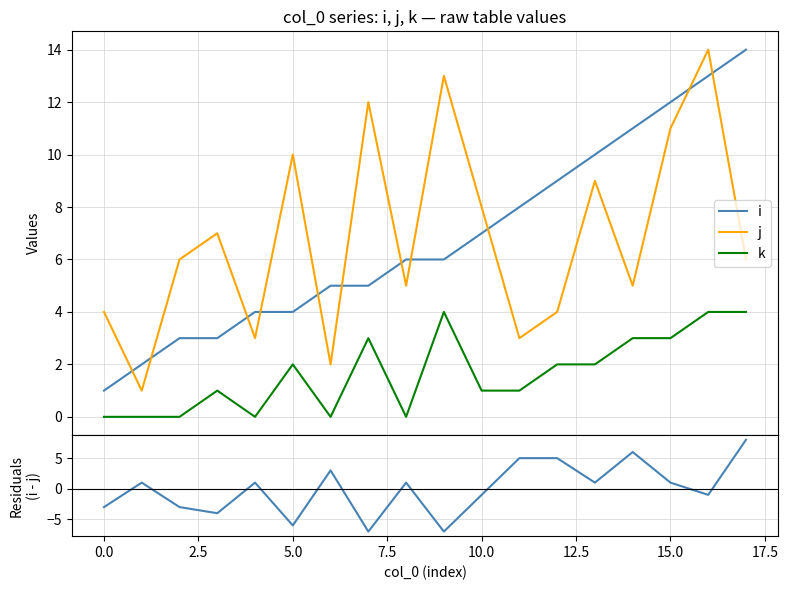

Reading right to left, extract all data points from this chart.

i: 14	13	12	11	10	9	8	7	6	6	5	5	4	4	3	3	2	1
j: 6	14	11	5	9	4	3	8	13	5	12	2	10	3	7	6	1	4
k: 4	4	3	3	2	2	1	1	4	0	3	0	2	0	1	0	0	0
i - j: 8	-1	1	6	1	5	5	-1	-7	1	-7	3	-6	1	-4	-3	1	-3